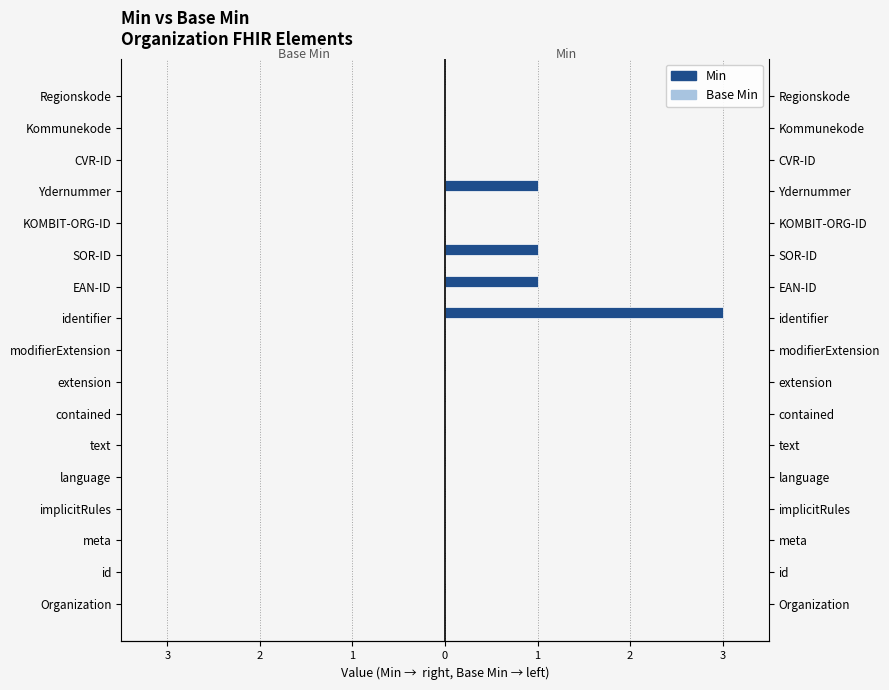

Which series has the largest total across all categories?

Min